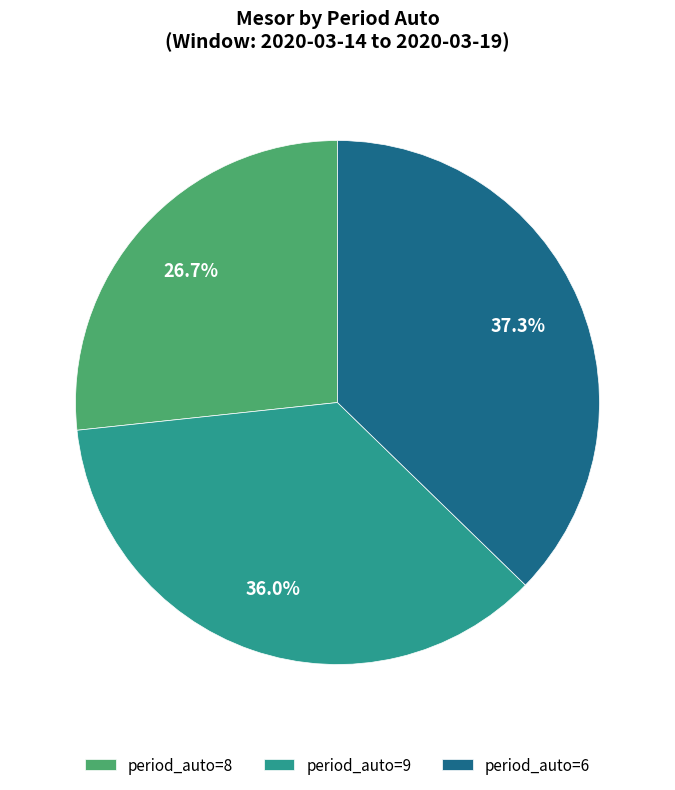

How many slices are in this pie chart?

3